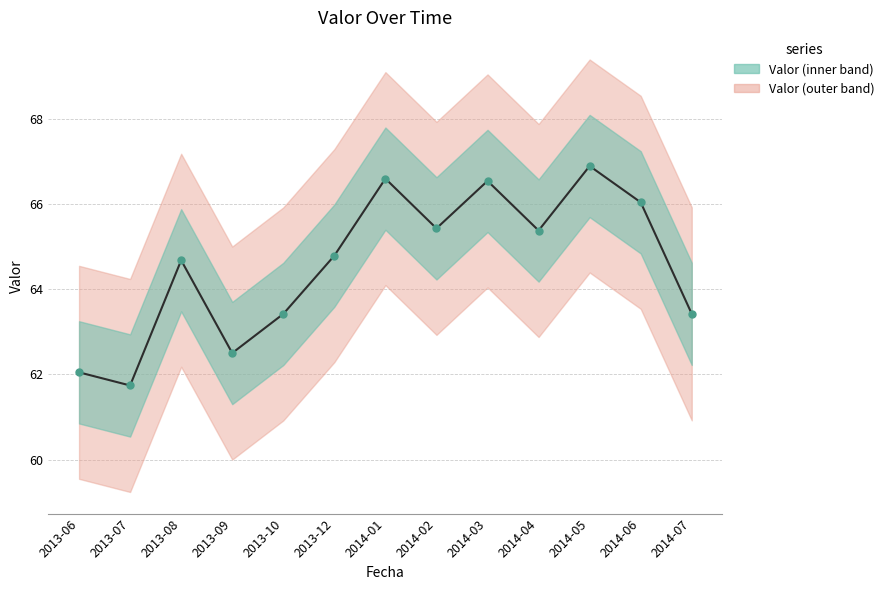

What is the greatest value displayed?

66.9